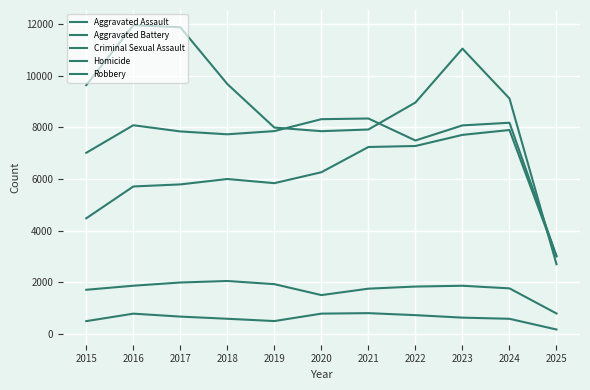

Where is Criminal Sexual Assault nearest to the value 1422?

2020